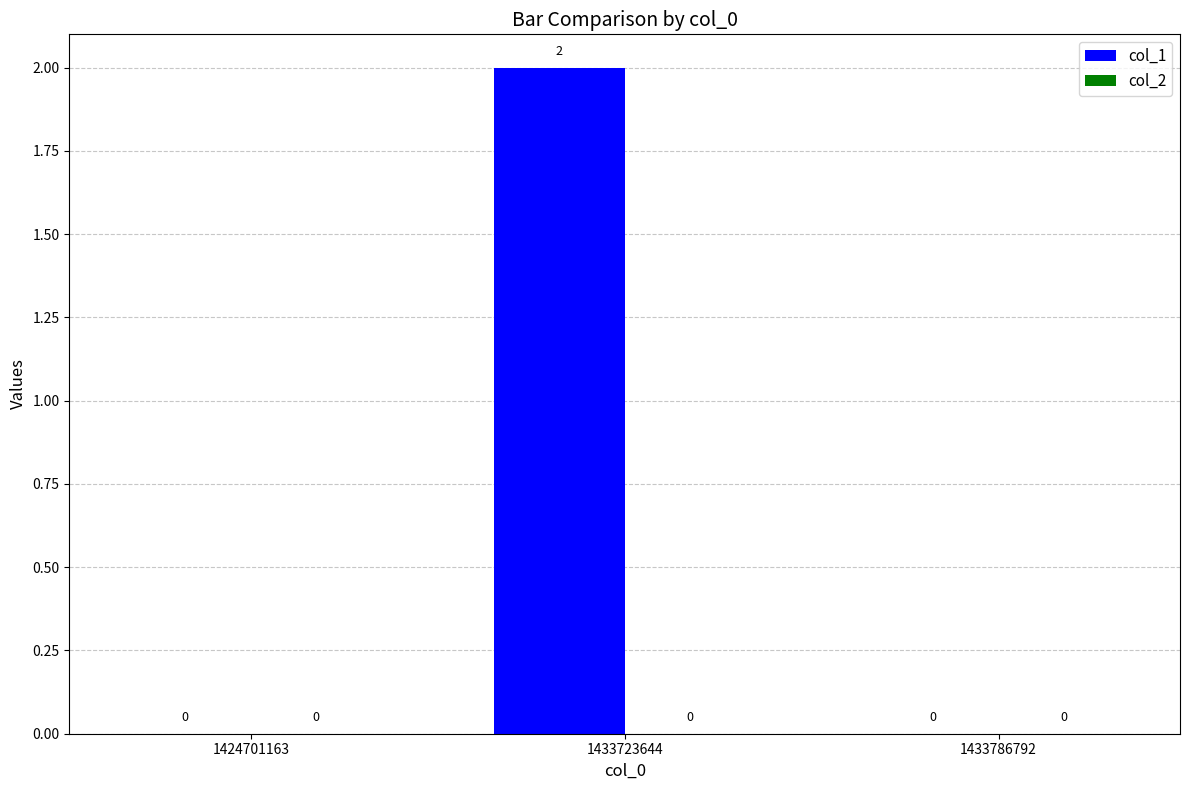

Reading left to right, list all the values displayed in this chart.

1424701163=0	1433723644=2	1433786792=0